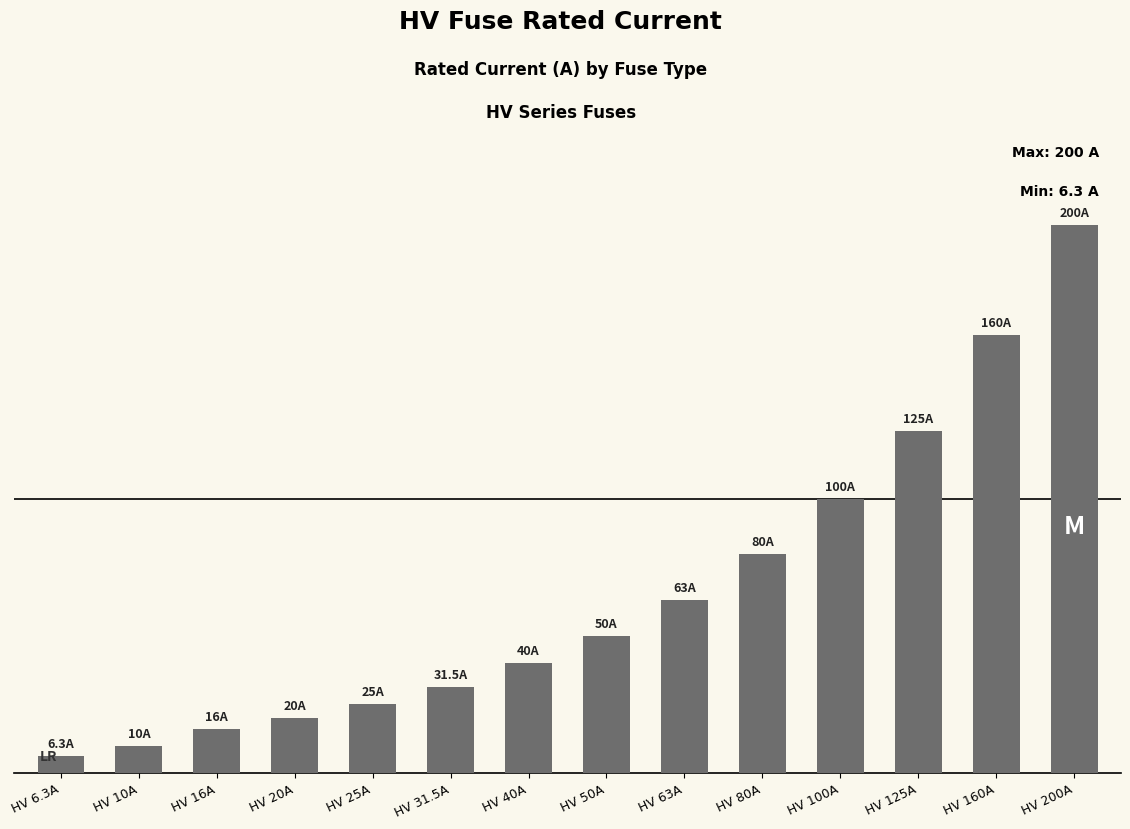

True or false: the data shows 160.0 at HV 160A.

True